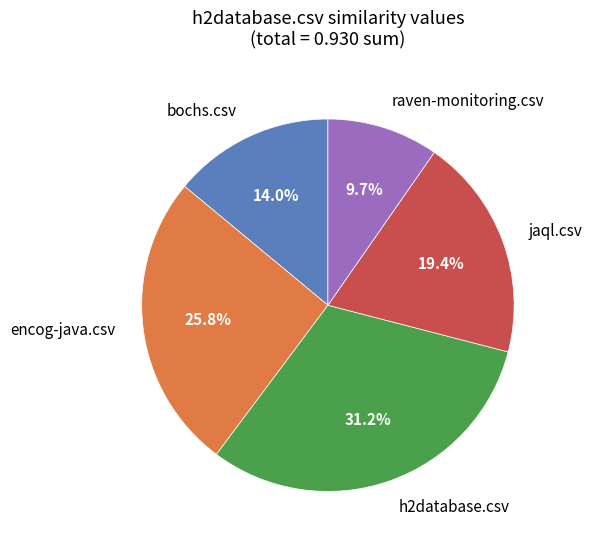

To the nearest percent, what is the average slice percentage?

20%